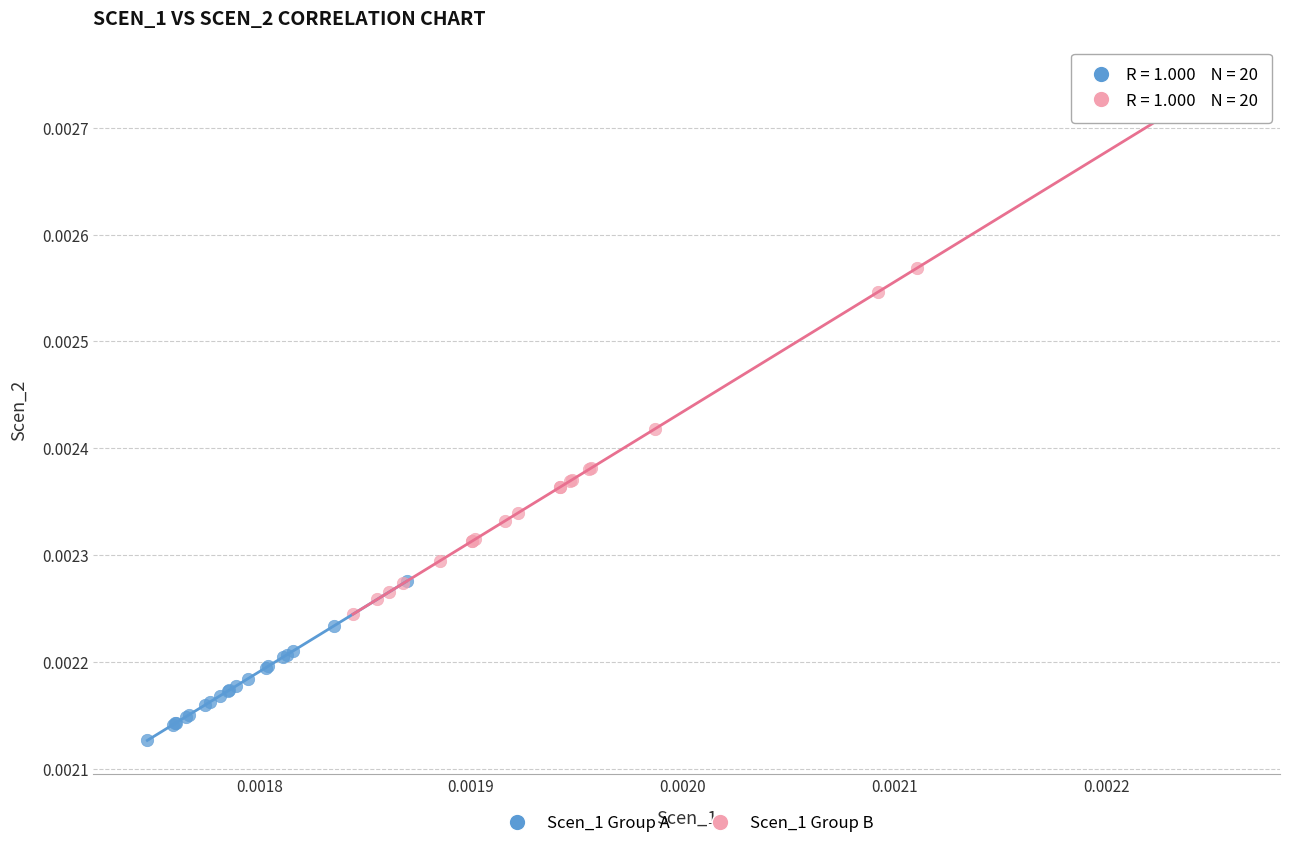

Which series reaches the maximum Y coordinate?

Scen_1 Group B